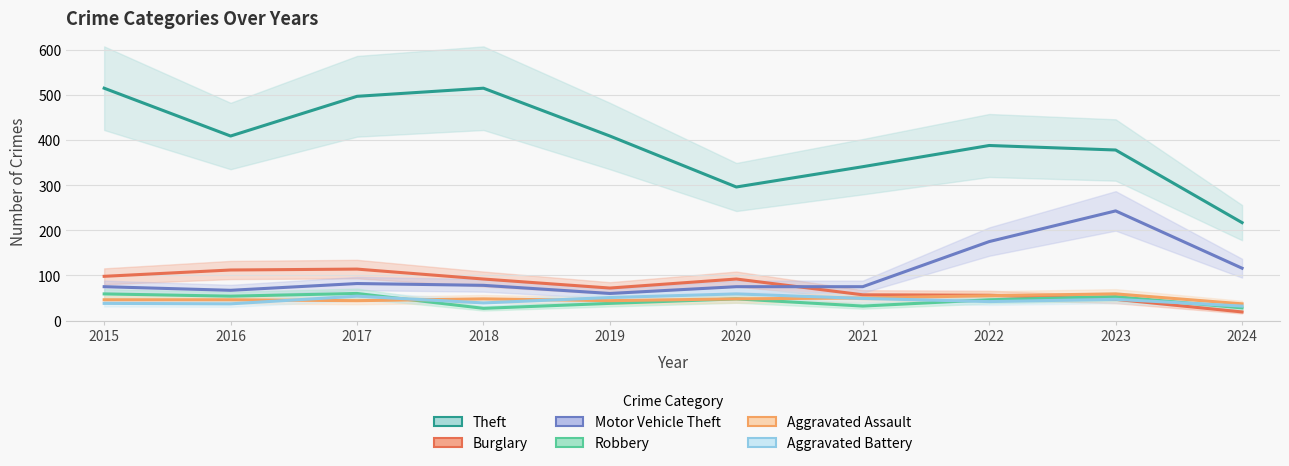

What is the sum of the Motor Vehicle Theft values at 2020 and 2017?

157